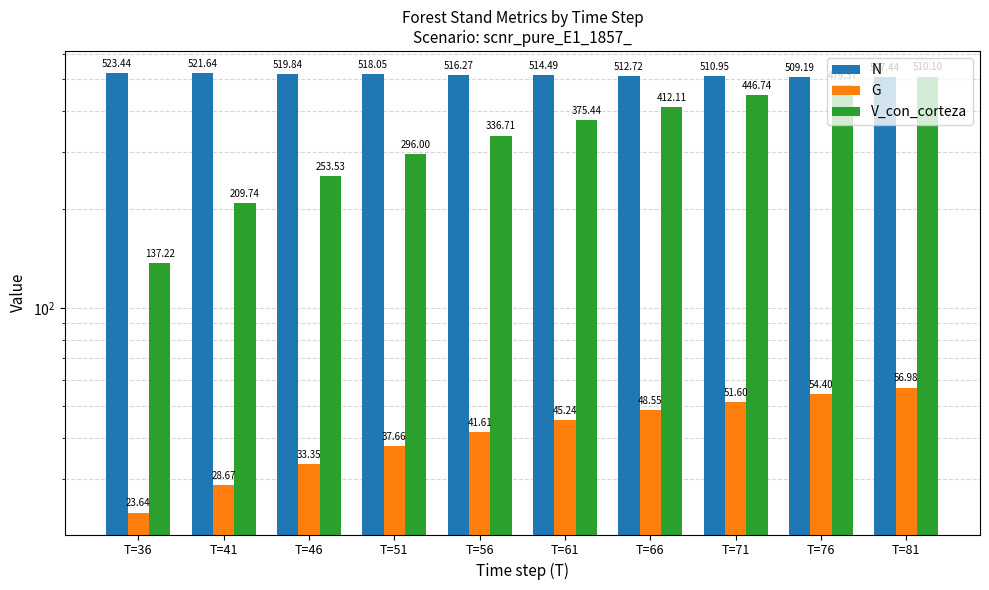

Reading right to left, transcribe all the data shown in this chart.

N: T=81=507.4	T=76=509.2	T=71=510.9	T=66=512.7	T=61=514.5	T=56=516.3	T=51=518.0	T=46=519.8	T=41=521.6	T=36=523.4
G: T=81=57.0	T=76=54.4	T=71=51.6	T=66=48.5	T=61=45.2	T=56=41.6	T=51=37.7	T=46=33.4	T=41=28.7	T=36=23.6
V_con_corteza: T=81=510.1	T=76=479.4	T=71=446.7	T=66=412.1	T=61=375.4	T=56=336.7	T=51=296.0	T=46=253.5	T=41=209.7	T=36=137.2